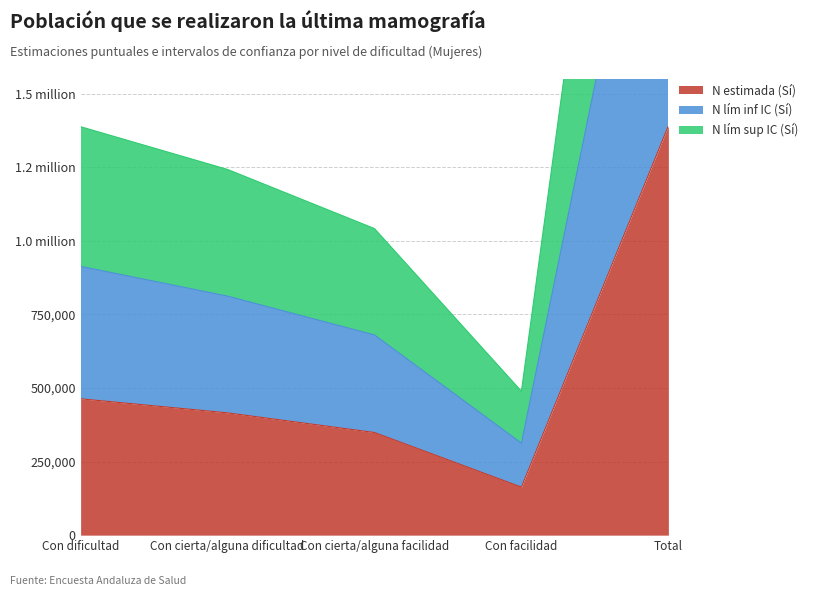

Which series has the largest total across all categories?

N lím sup IC (Sí)